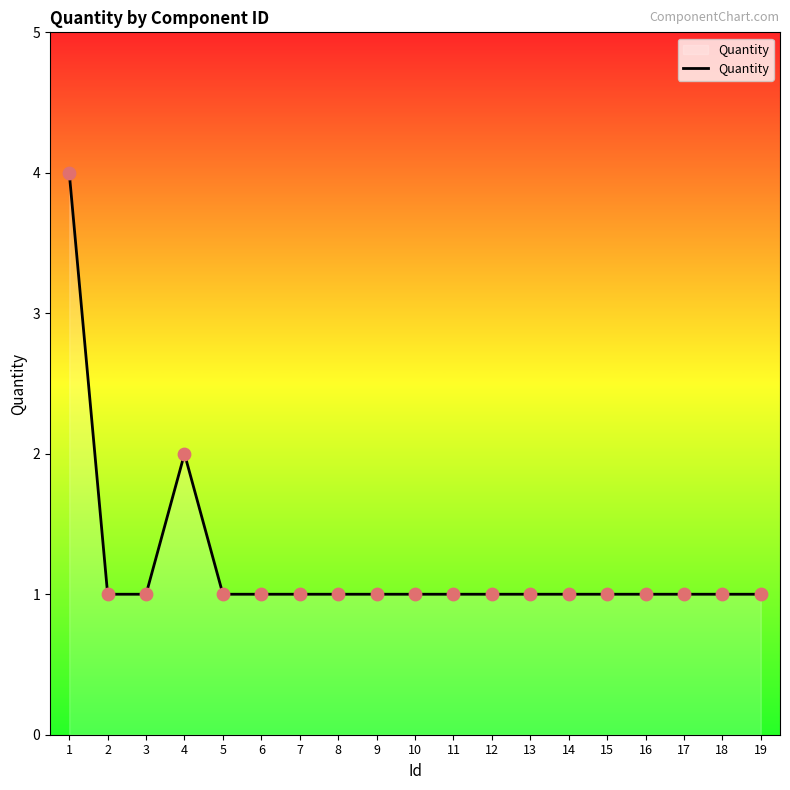

Approximately how many times larger is the value at 7 compared to 6?

1.0